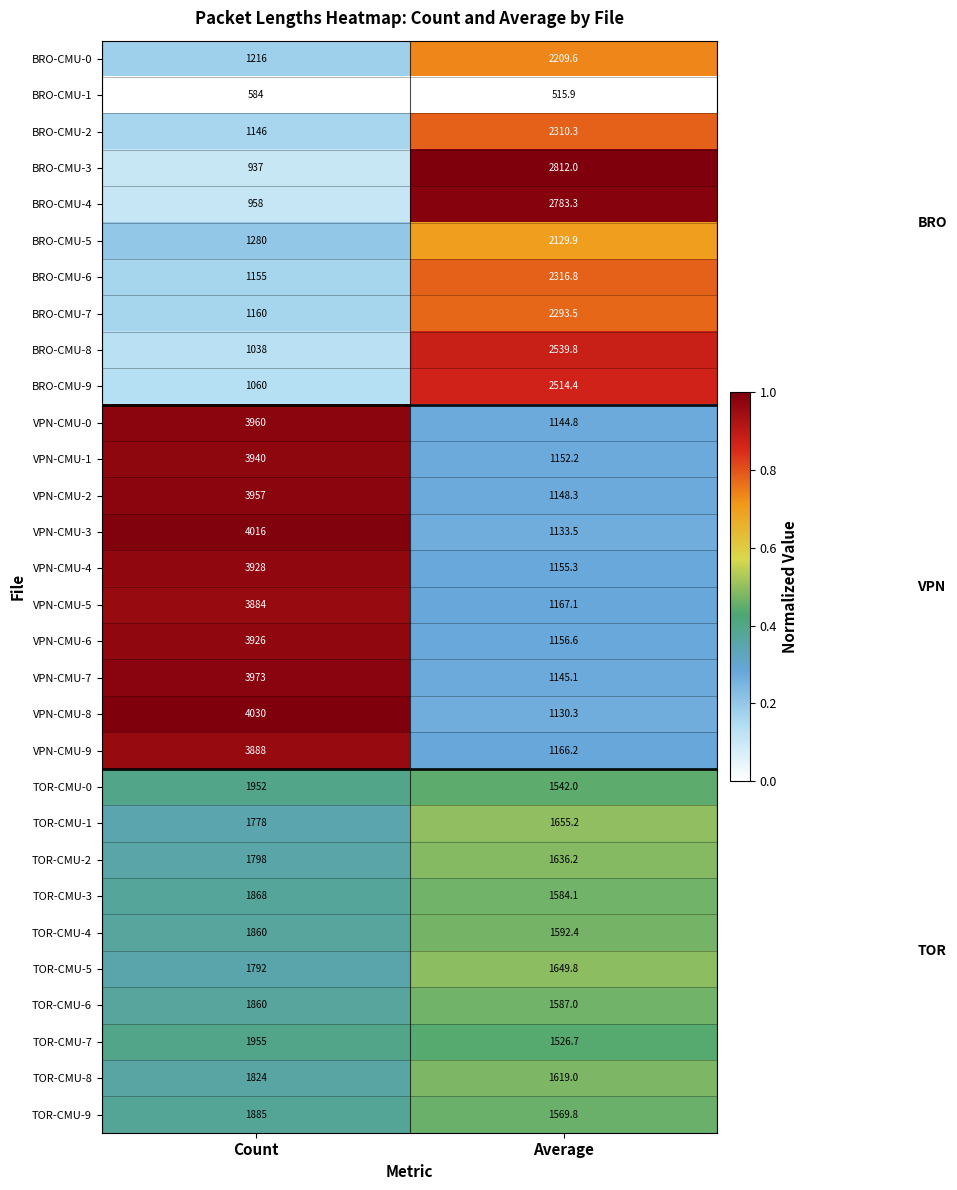

Which category has the highest value across all series?

Count